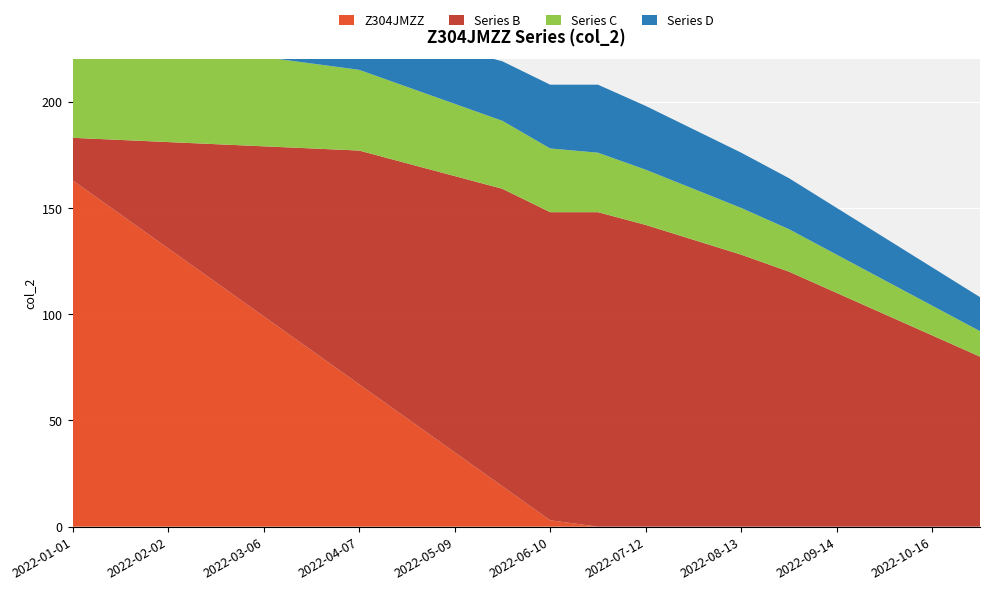

Reading left to right, extract all data points from this chart.

Z304JMZZ: 2022-01-01=163	2022-01-17=147	2022-02-02=131	2022-02-18=115	2022-03-06=99	2022-03-22=83	2022-04-07=67	2022-04-23=51	2022-05-09=35	2022-05-25=19	2022-06-10=3	2022-06-26=0	2022-07-12=0	2022-07-28=0	2022-08-13=0	2022-08-29=0	2022-09-14=0	2022-09-30=0	2022-10-16=0	2022-11-01=0
Series B: 2022-01-01=20	2022-01-17=35	2022-02-02=50	2022-02-18=65	2022-03-06=80	2022-03-22=95	2022-04-07=110	2022-04-23=120	2022-05-09=130	2022-05-25=140	2022-06-10=145	2022-06-26=148	2022-07-12=142	2022-07-28=135	2022-08-13=128	2022-08-29=120	2022-09-14=110	2022-09-30=100	2022-10-16=90	2022-11-01=80
Series C: 2022-01-01=50	2022-01-17=48	2022-02-02=46	2022-02-18=44	2022-03-06=42	2022-03-22=40	2022-04-07=38	2022-04-23=36	2022-05-09=34	2022-05-25=32	2022-06-10=30	2022-06-26=28	2022-07-12=26	2022-07-28=24	2022-08-13=22	2022-08-29=20	2022-09-14=18	2022-09-30=16	2022-10-16=14	2022-11-01=12
Series D: 2022-01-01=10	2022-01-17=12	2022-02-02=14	2022-02-18=16	2022-03-06=18	2022-03-22=20	2022-04-07=22	2022-04-23=24	2022-05-09=26	2022-05-25=28	2022-06-10=30	2022-06-26=32	2022-07-12=30	2022-07-28=28	2022-08-13=26	2022-08-29=24	2022-09-14=22	2022-09-30=20	2022-10-16=18	2022-11-01=16